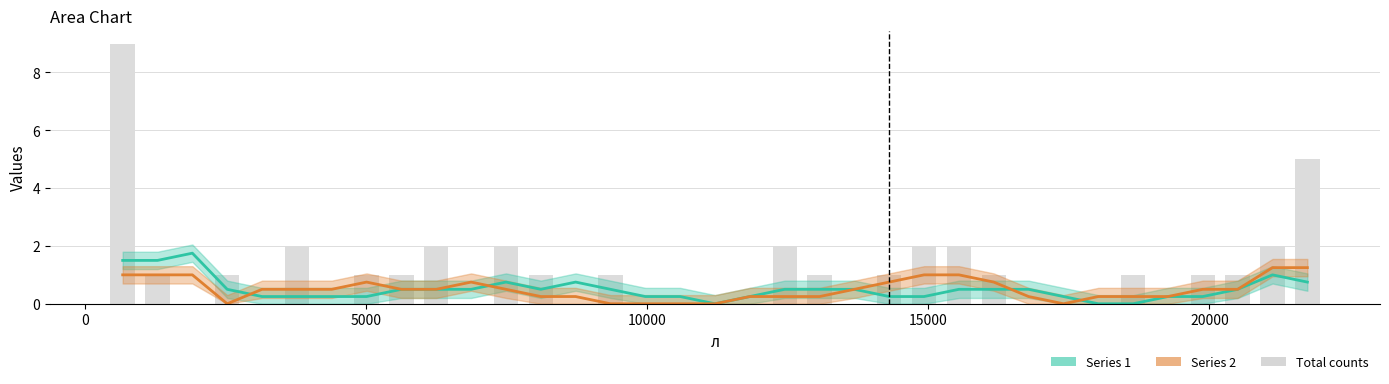

What is the sum of all Total counts values?

40.0